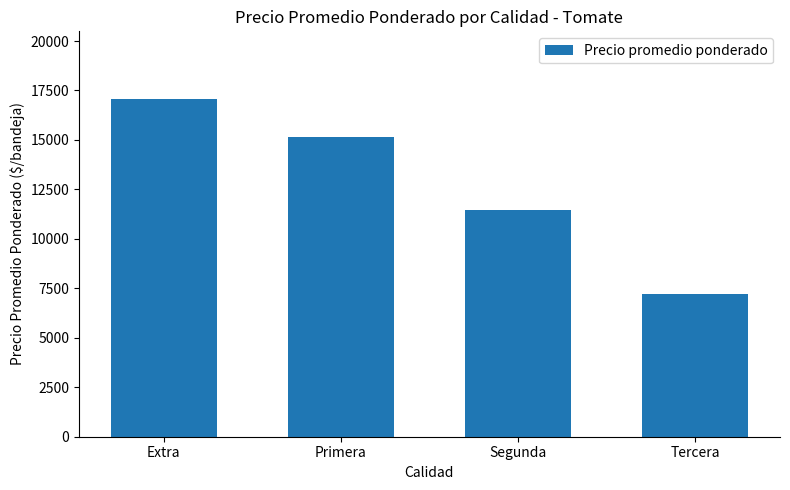

How many distinct data groups are displayed?

1